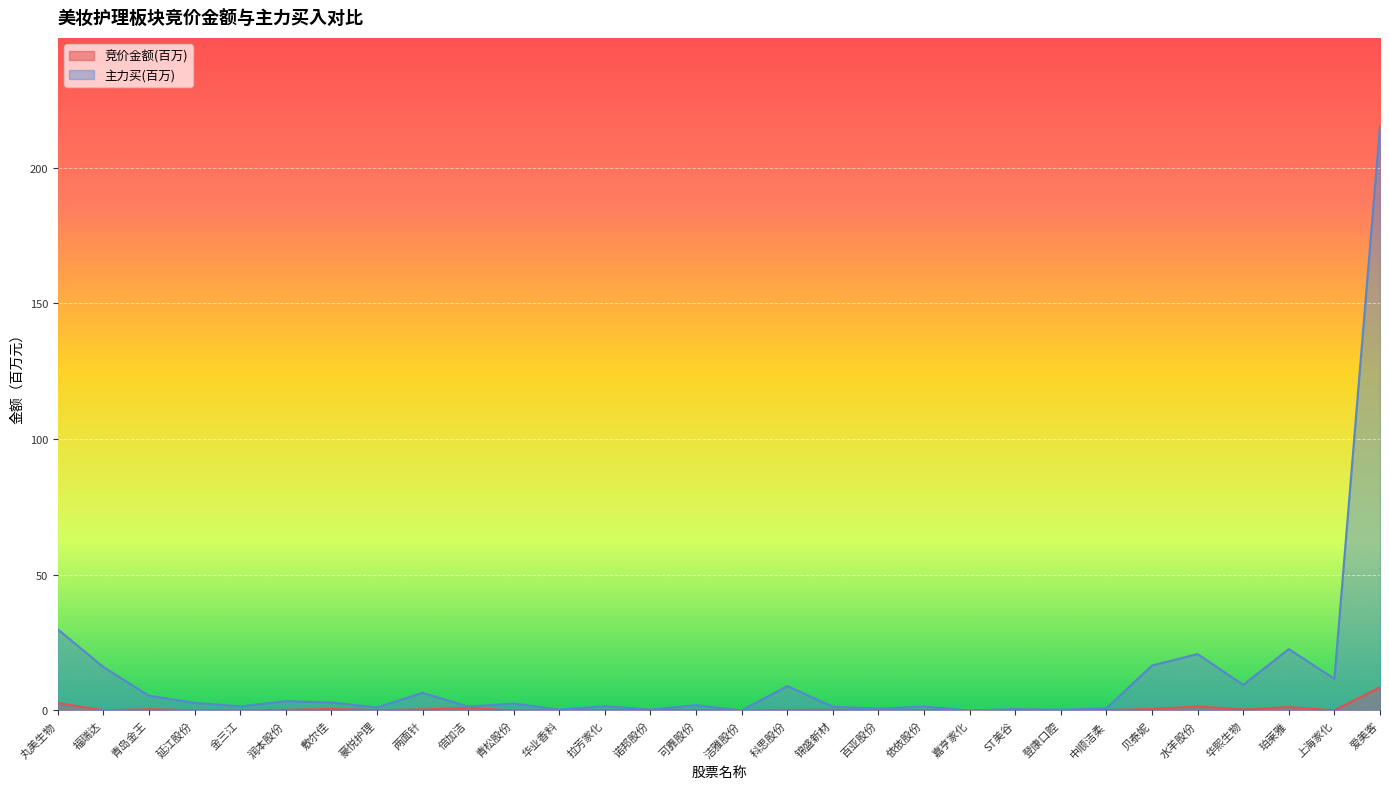

List the labels in order of 竞价金额 value, largest first.

爱美客, 丸美生物, 水羊股份, 珀莱雅, 倍加洁, 敷尔佳, 贝泰妮, 青岛金王, 华熙生物, 两面针, ST美谷, 锦盛新材, 润本股份, 科思股份, 诺邦股份, 中顺洁柔, 豪悦护理, 登康口腔, 依依股份, 可靠股份, 上海家化, 拉芳家化, 洁雅股份, 福瑞达, 延江股份, 华业香料, 金三江, 青松股份, 百亚股份, 嘉亨家化